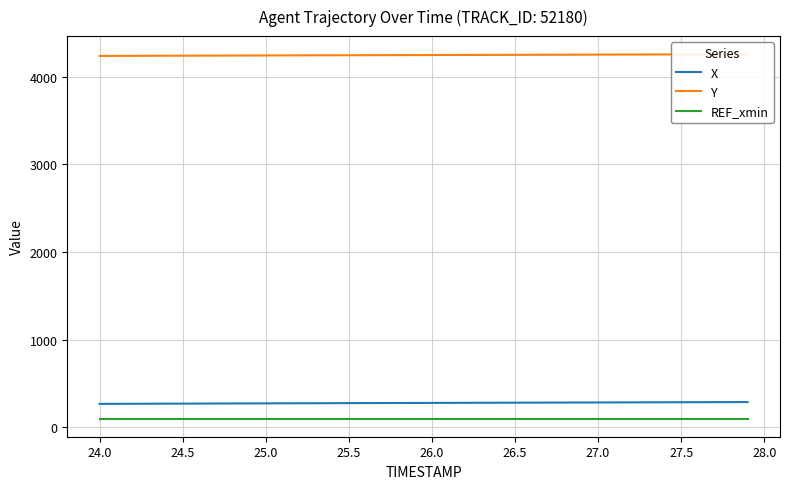

True or false: X and REF_xmin intersect in this chart.

False